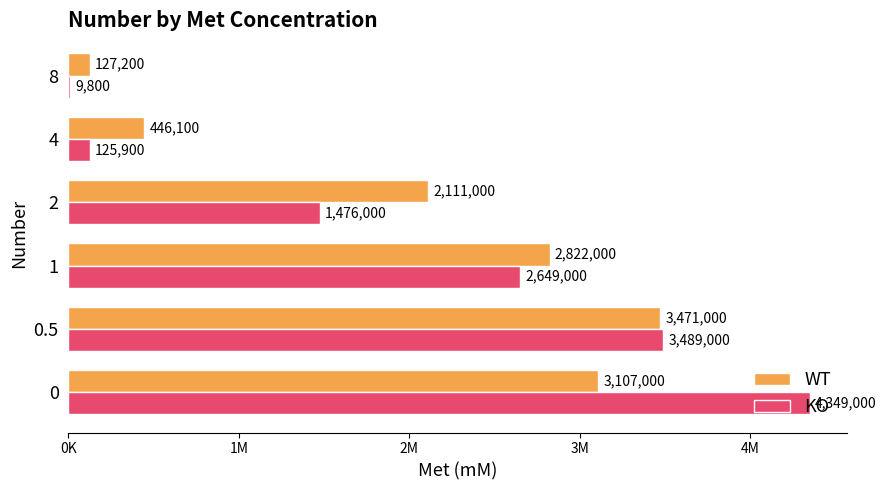

How many bars are there in each group?

2